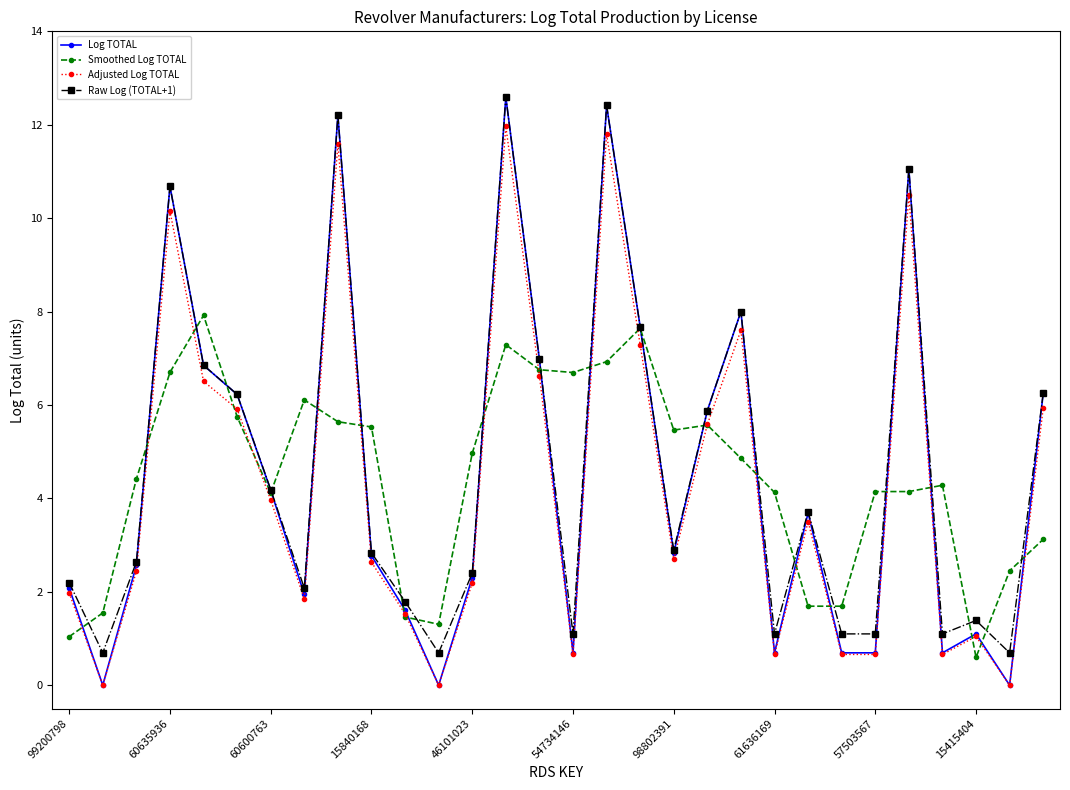

Which series has the largest range (max minus min)?

Log TOTAL